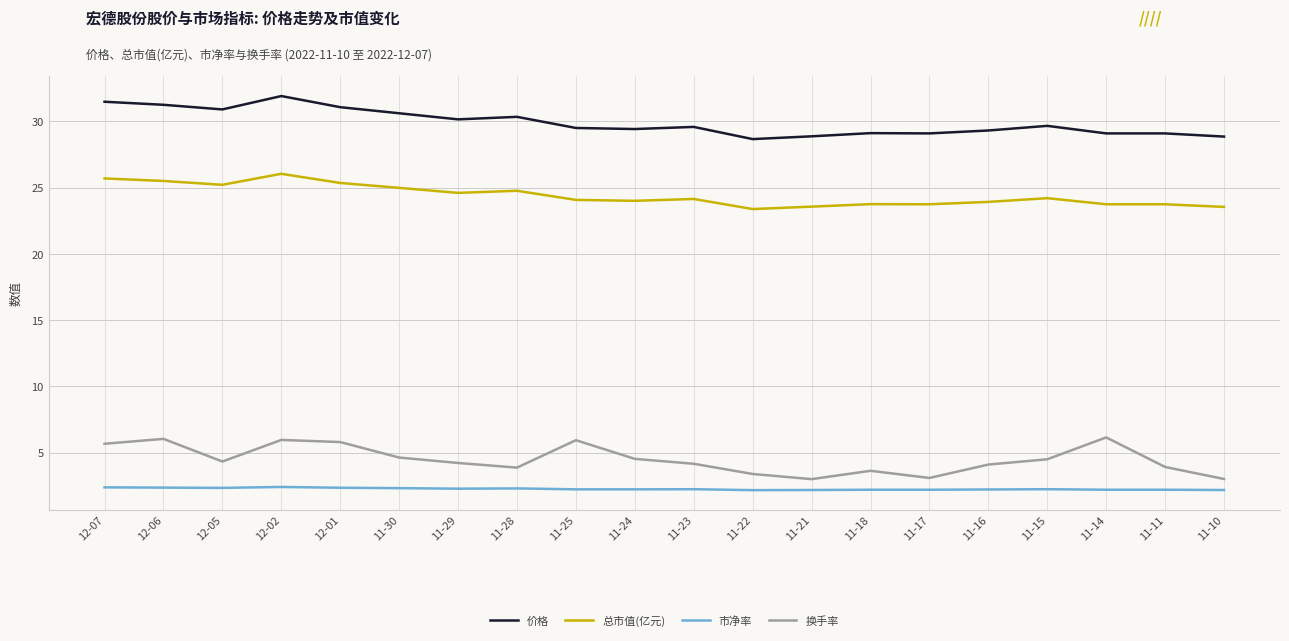

What is the difference between the highest and lowest values at 11-25?

27.3